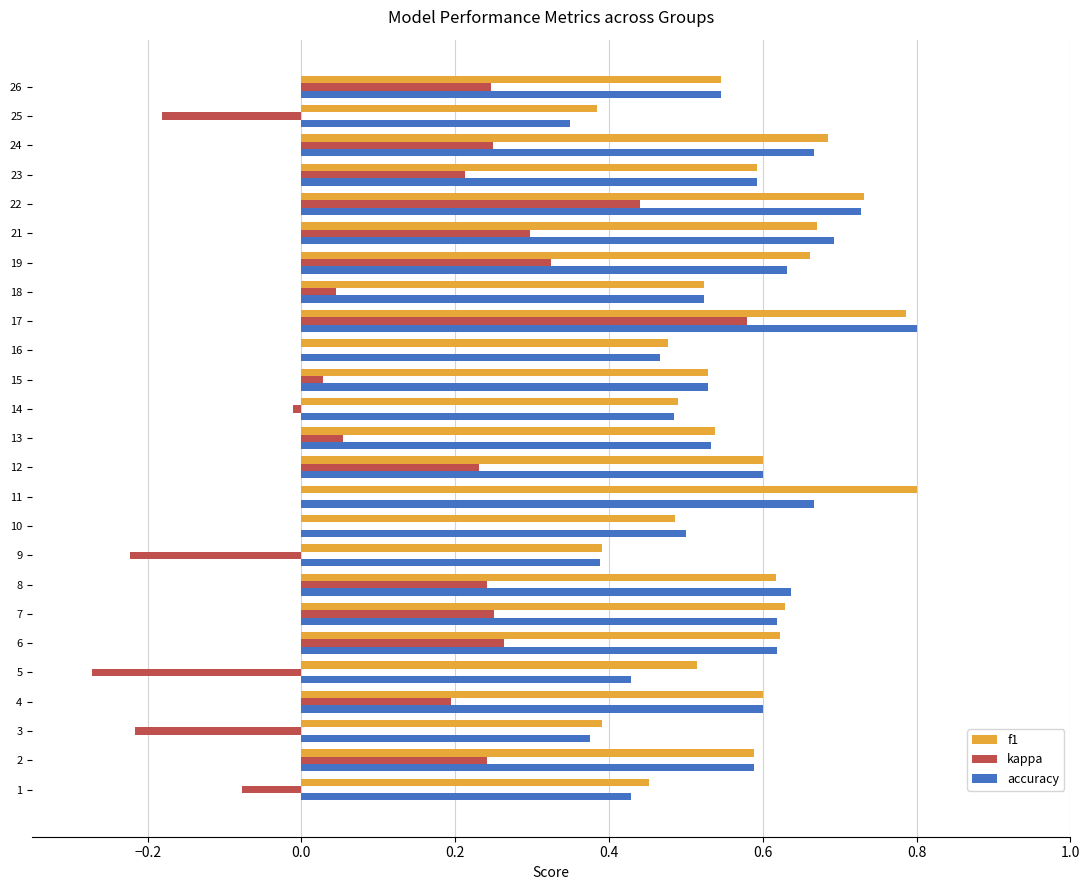

What is the sum of the f1 values at 3 and 25?

0.8